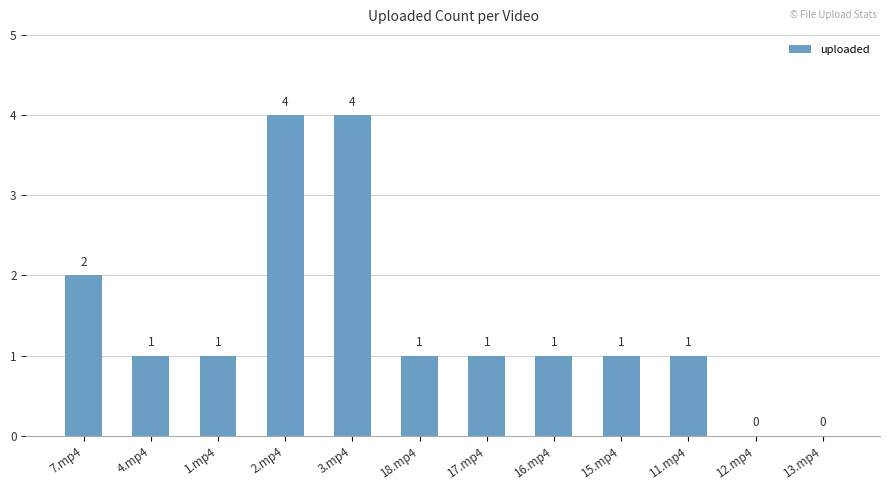

What is the maximum value shown in the chart?

4